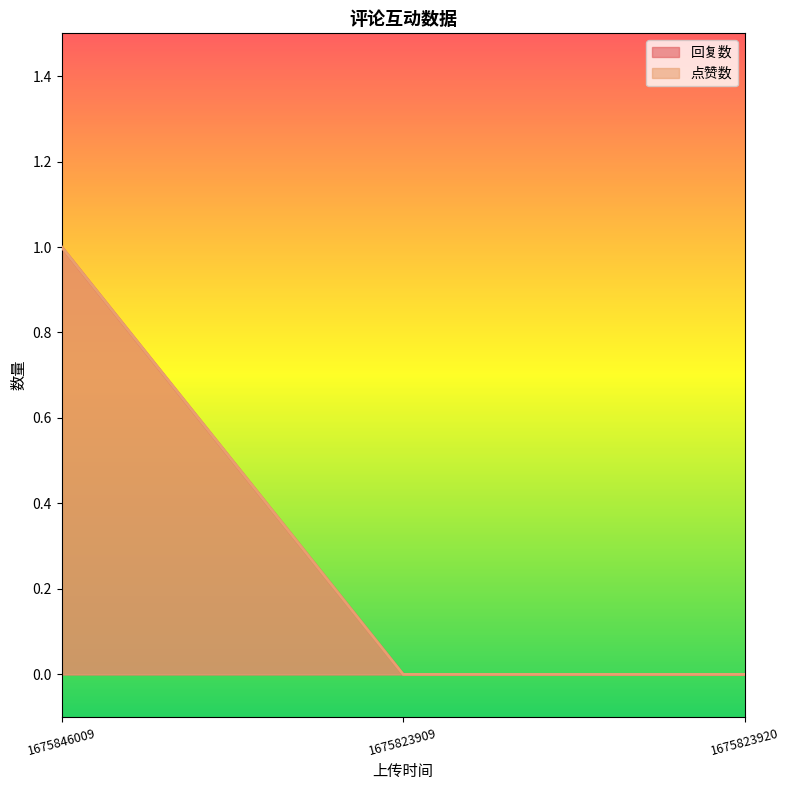

Reading left to right, transcribe all the data shown in this chart.

回复数: 1675846009=1	1675823909=0	1675823920=0
点赞数: 1675846009=1	1675823909=0	1675823920=0